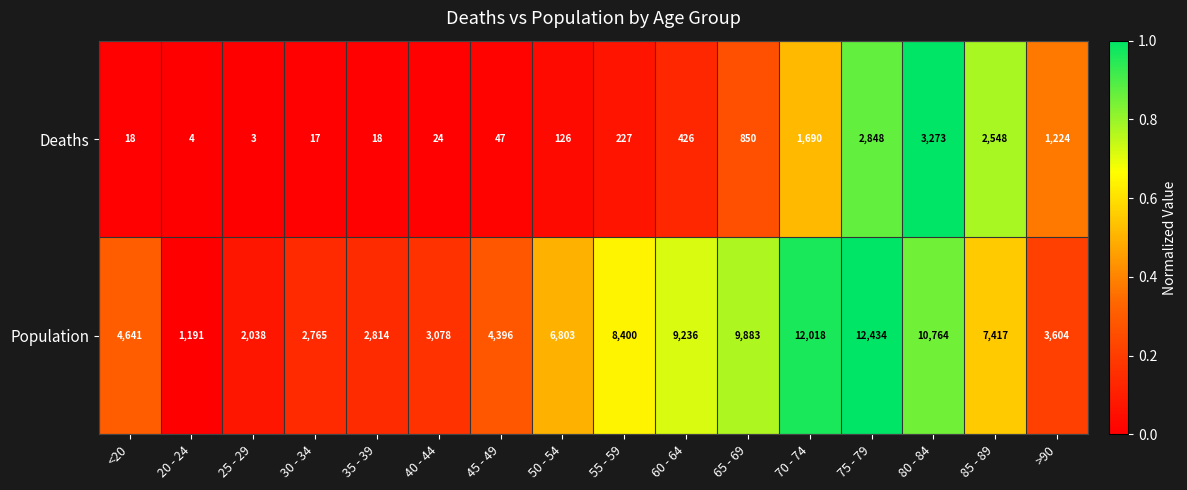

Which series changed the most between 40 - 44 and 60 - 64?

Population